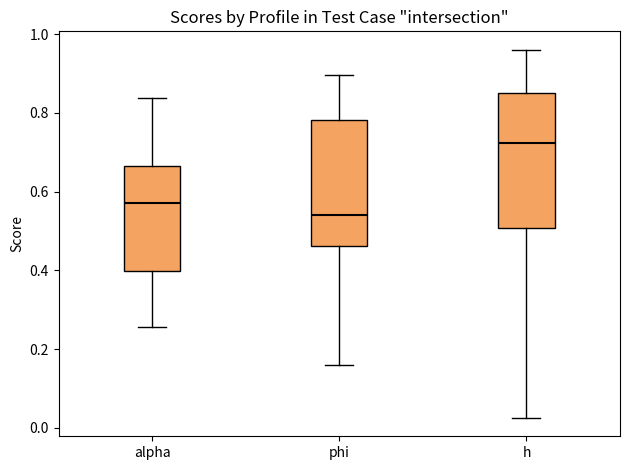

Reading left to right, read every box against the y-axis: the position of its median line, the range the box covers, and the ends of its whiskers. The values are not printed on the chart, so give them approximately, as read against the axis.

alpha: median 0.58, box 0.40 to 0.66, whiskers 0.26 to 0.84
phi: median 0.54, box 0.46 to 0.78, whiskers 0.16 to 0.90
h: median 0.72, box 0.50 to 0.86, whiskers 0.02 to 0.96